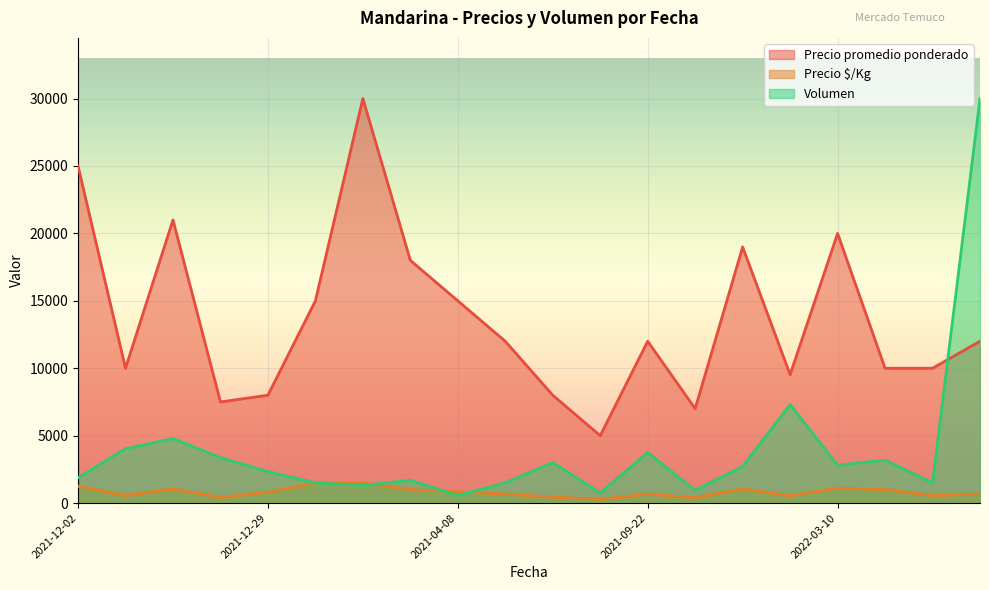

Rank the series by their maximum value, from highest to lowest.

Precio promedio ponderado, Volumen, Precio $/Kg